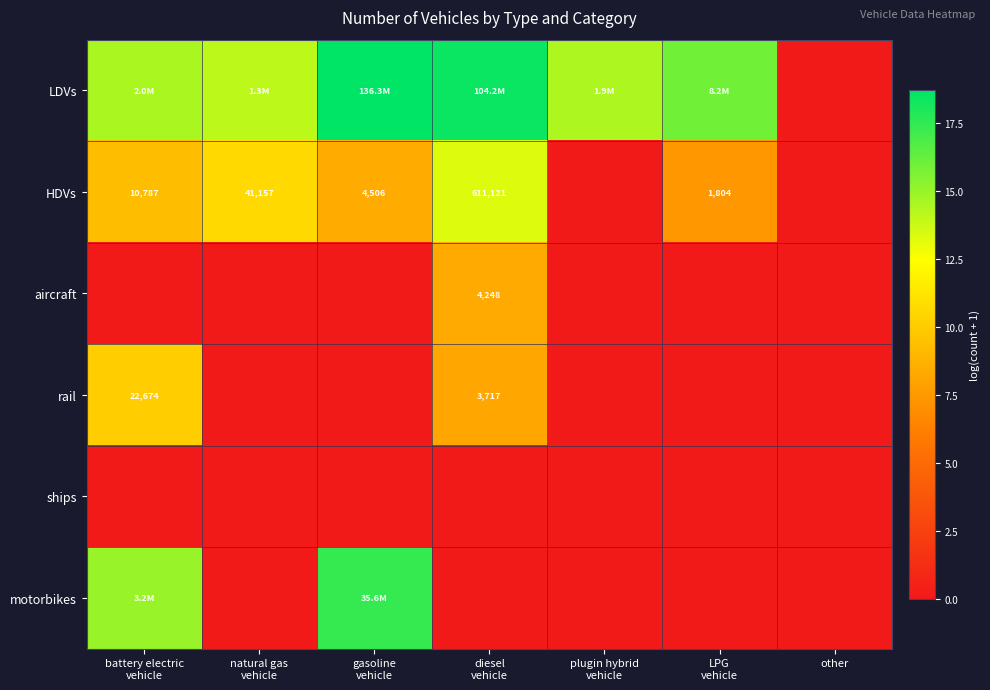

Which series has the widest spread of values?

LDVs